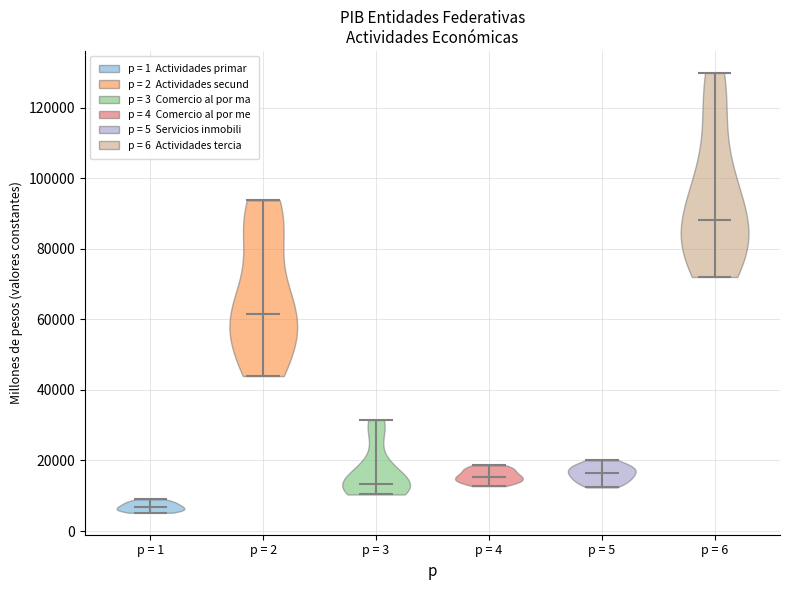

Reading left to right, read every violin against the y-axis: where its median line is, and the lowest and highest points it reaches. The values are not printed on the chart, so give them approximately, as read against the axis.

p = 1: median line 6000, lowest point 6000, highest point 8000
p = 2: median line 62000, lowest point 44000, highest point 94000
p = 3: median line 14000, lowest point 10000, highest point 32000
p = 4: median line 16000, lowest point 12000, highest point 18000
p = 5: median line 16000, lowest point 12000, highest point 20000
p = 6: median line 88000, lowest point 72000, highest point 130000